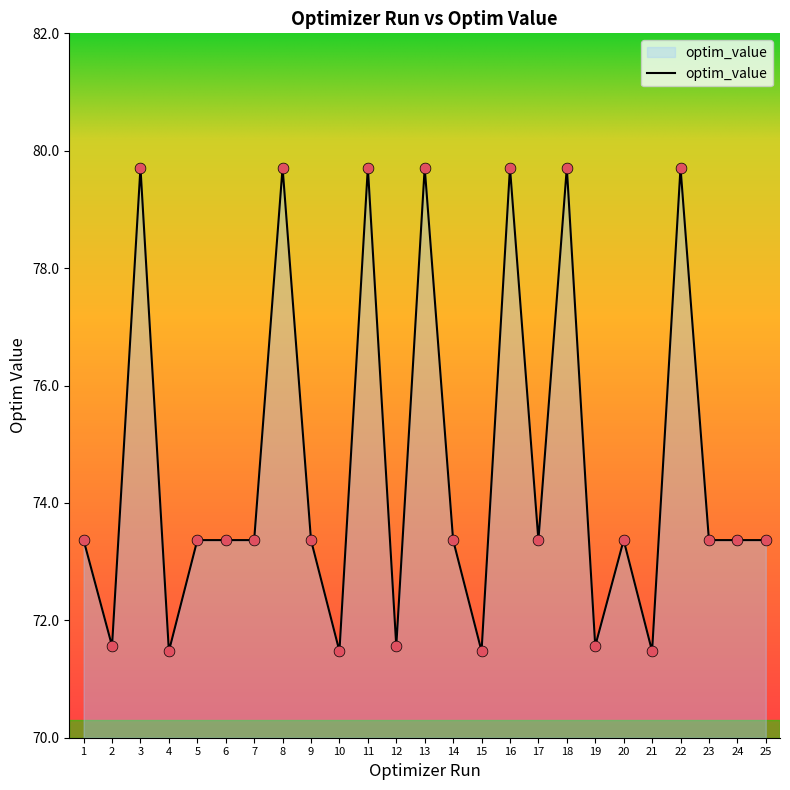

What is the ratio of the value at 24 to the value at 12?

1.0